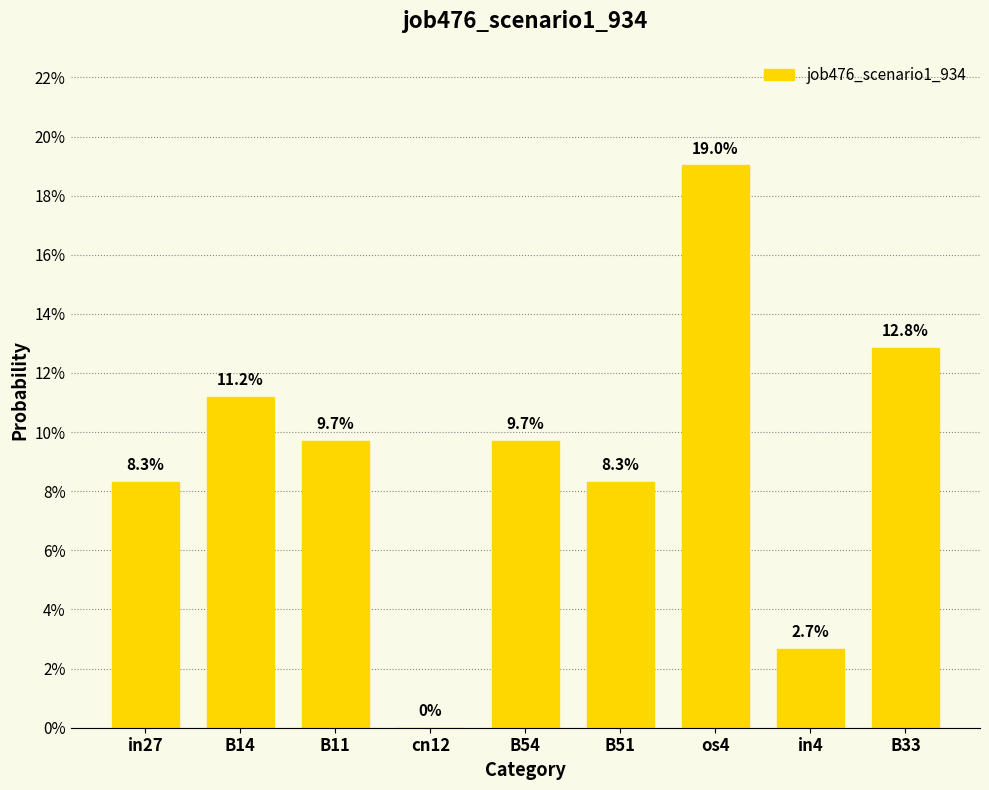

What position from the right is in4?

2